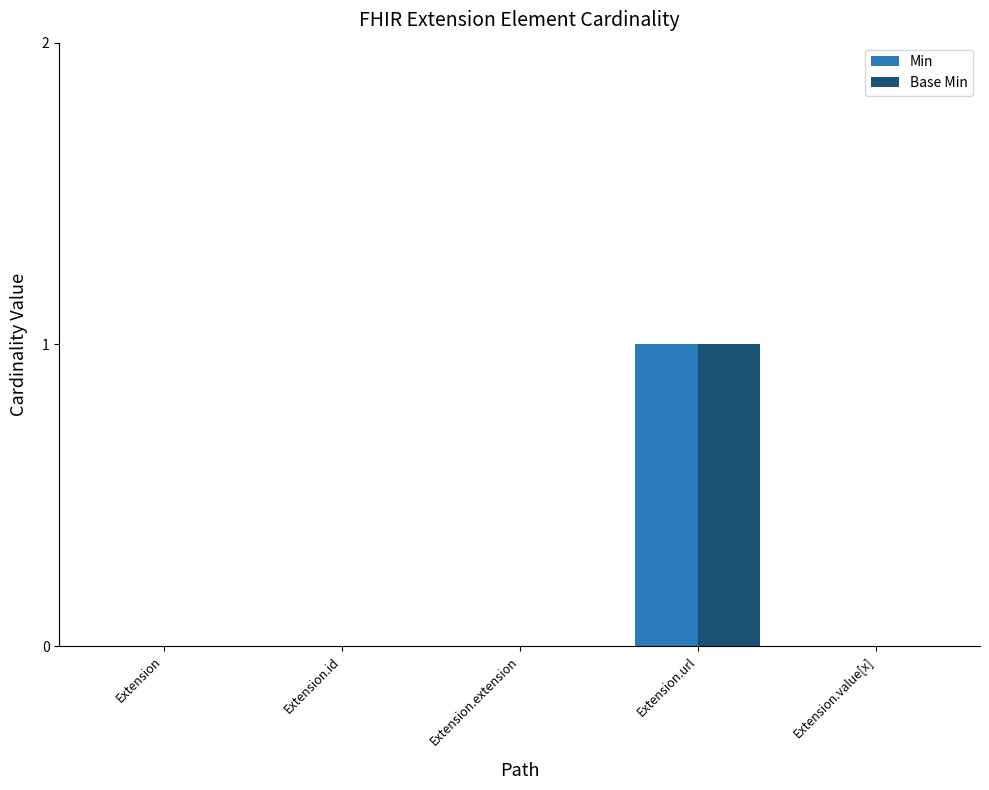

At which category is the sum across all series the highest?

Extension.url